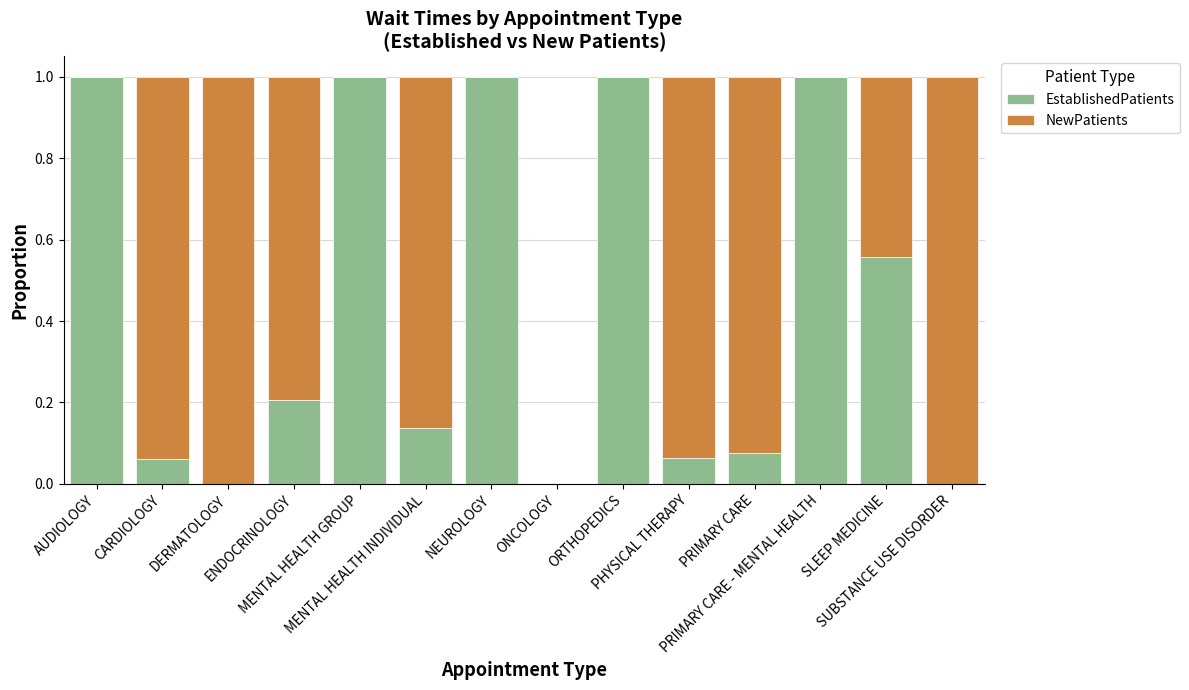

What is the highest value of the EstablishedPatients series?

1.0